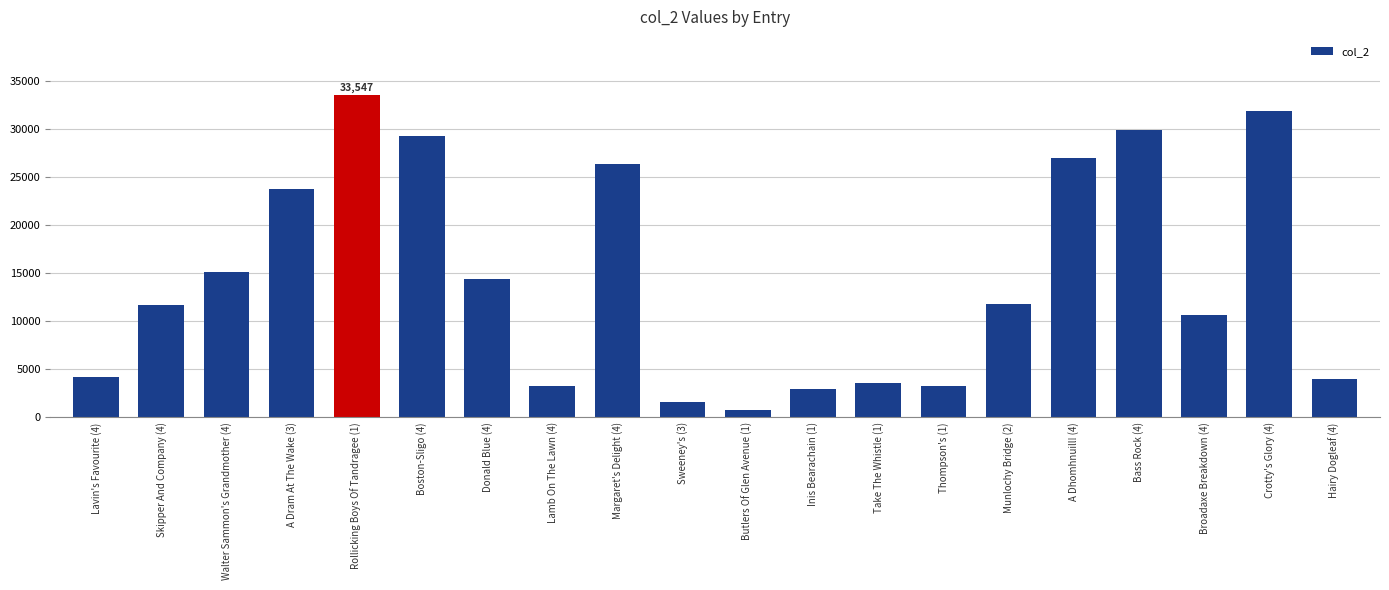

At which label does the data first exceed 11801?

Walter Sammon's Grandmother (4)